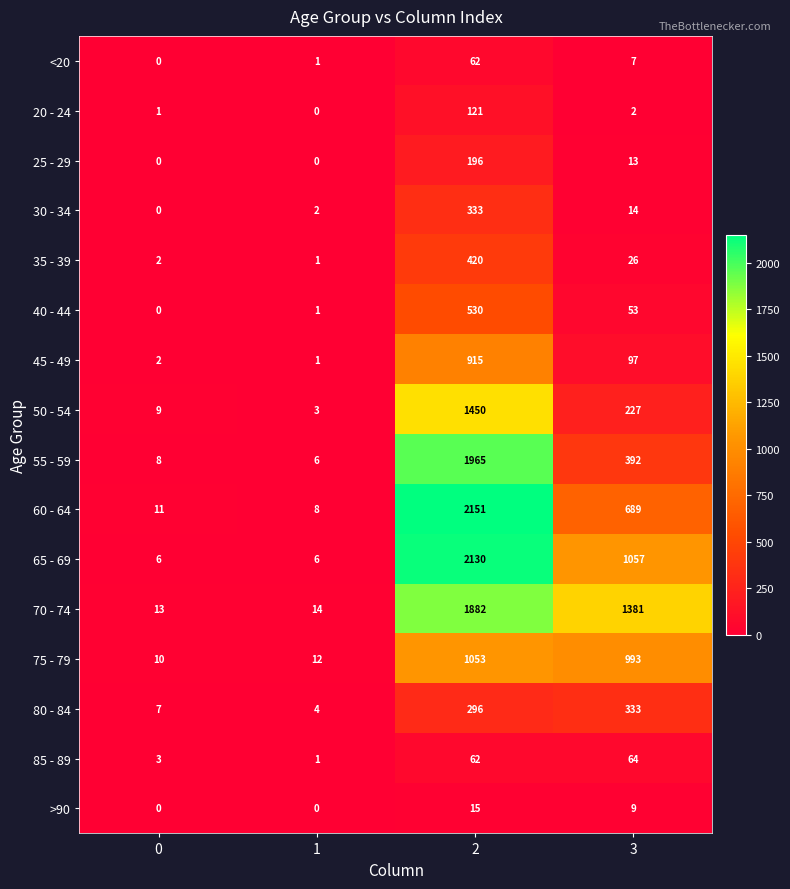

At which label is 60 - 64 closest to 1079?

3